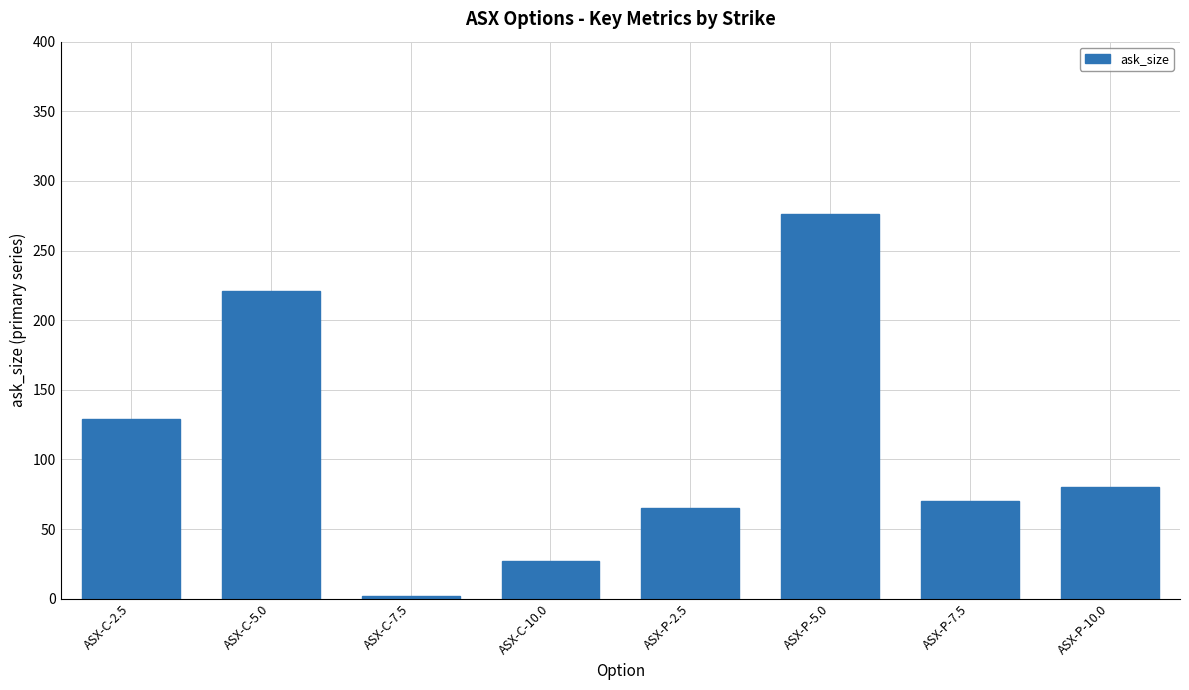

Are the bars grouped side by side (vs. stacked)?

No